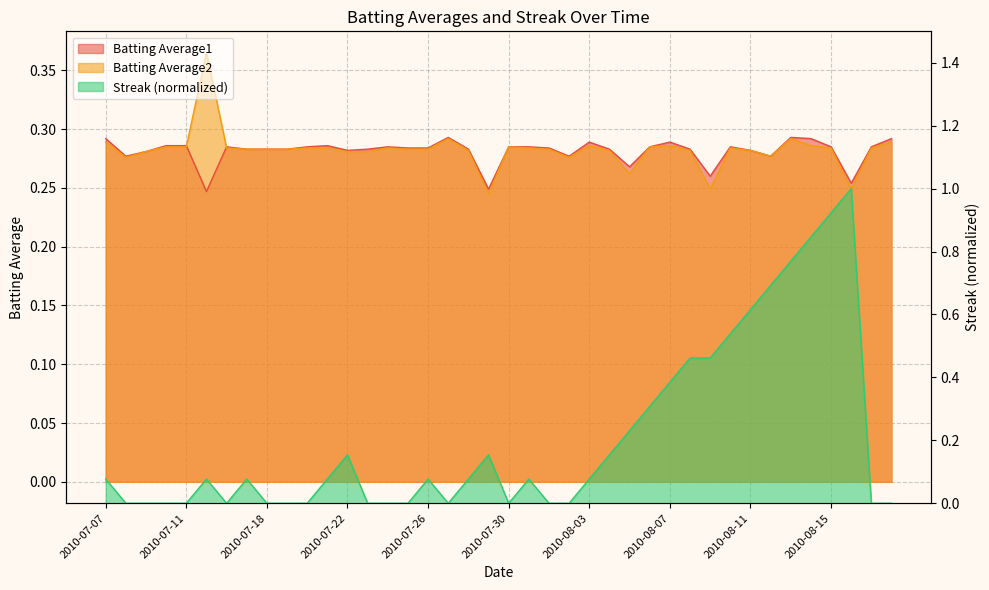

What is the average value of the Batting Average2 series?

0.3